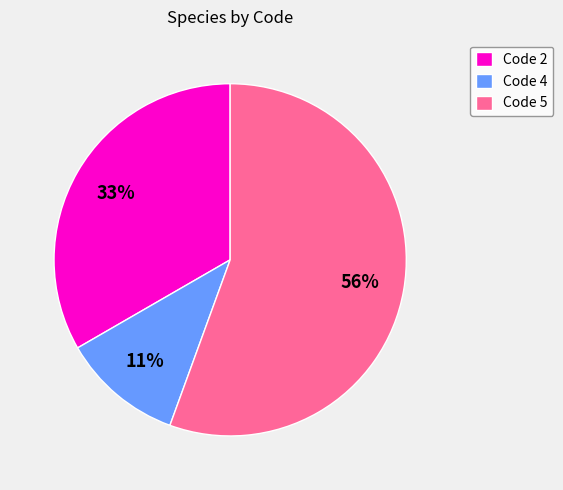

To the nearest percent, what is the difference between the Code 2 and Code 4 slice percentages?

22%